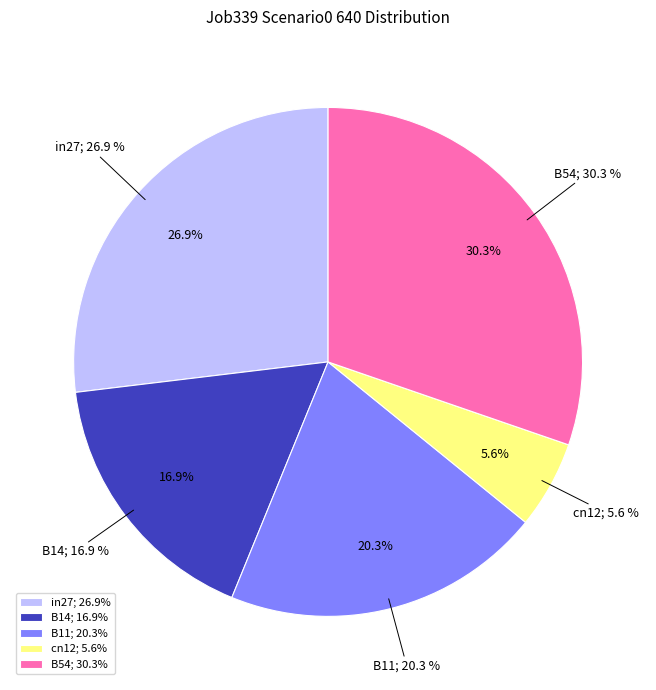

Combined, do cn12 and B11 account for over 50%?

No